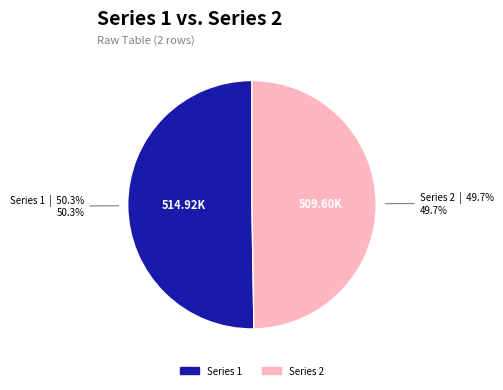

Which category accounts for the majority?

Series 1